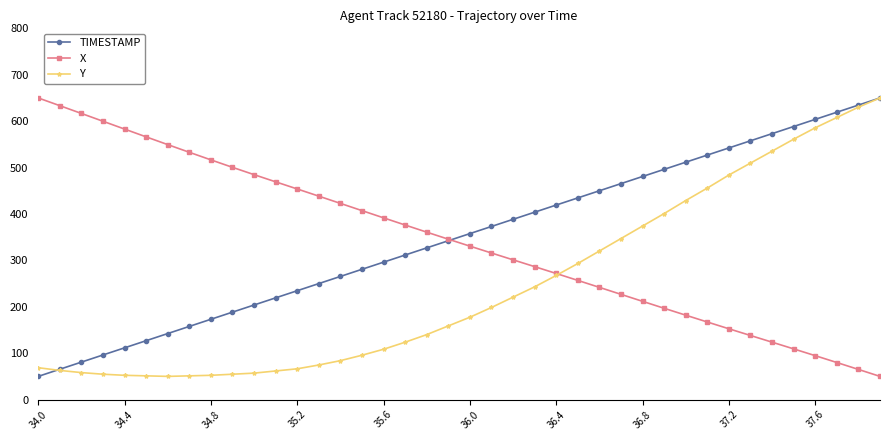

In Y, how many points are lower than both neighbors (excluding endpoints)?

1